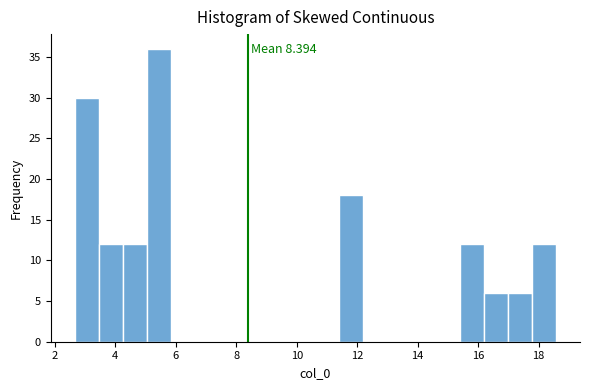

Read against the x-axis, roughly where is the centre of the tallest bar?

5.4